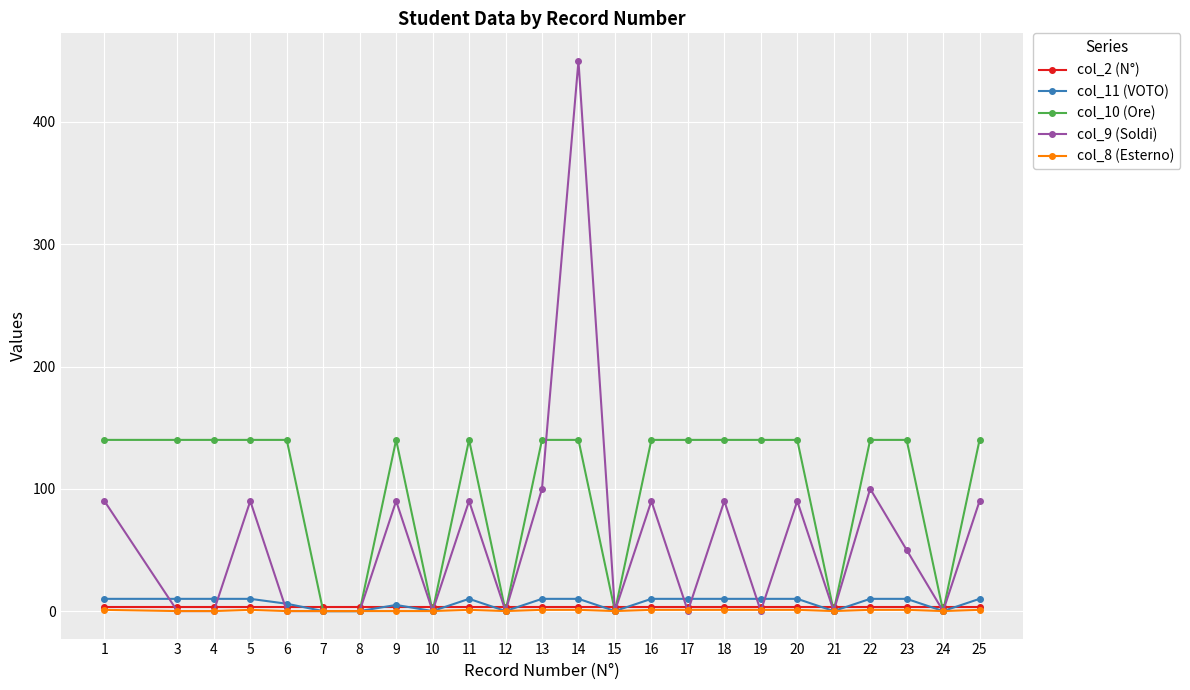

Which series changed the most between 4 and 5?

col_9 (Soldi)